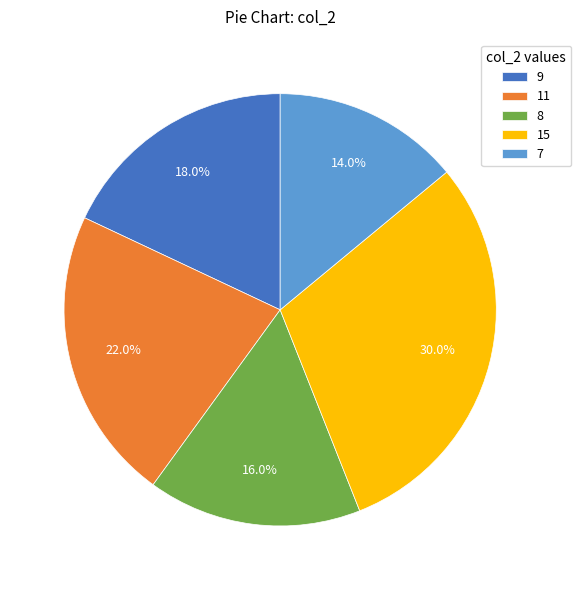

What percentage do 11 and 15 together represent?

52.0%